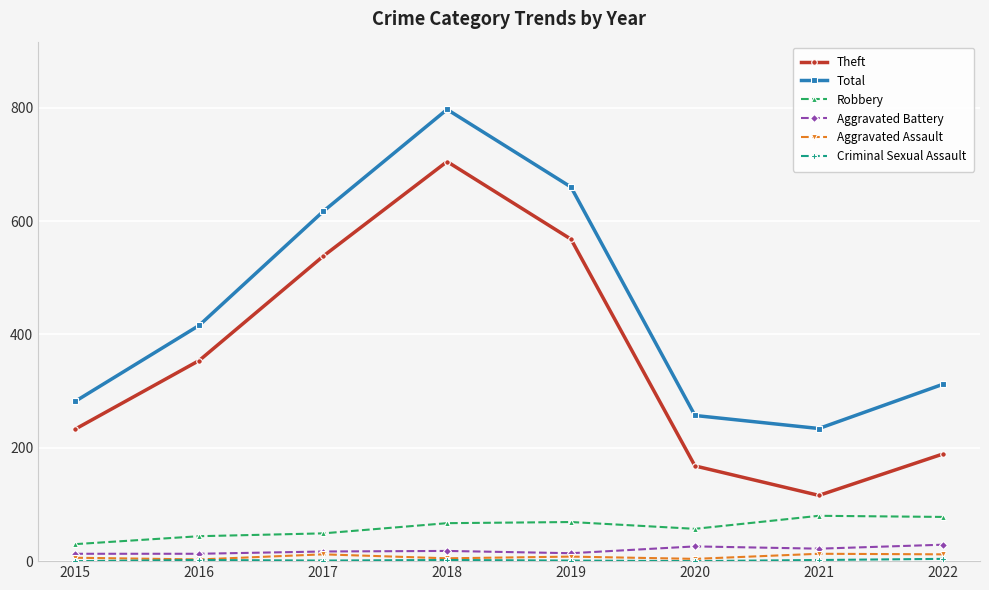

Between 2016 and 2020, which series saw the biggest shift?

Theft